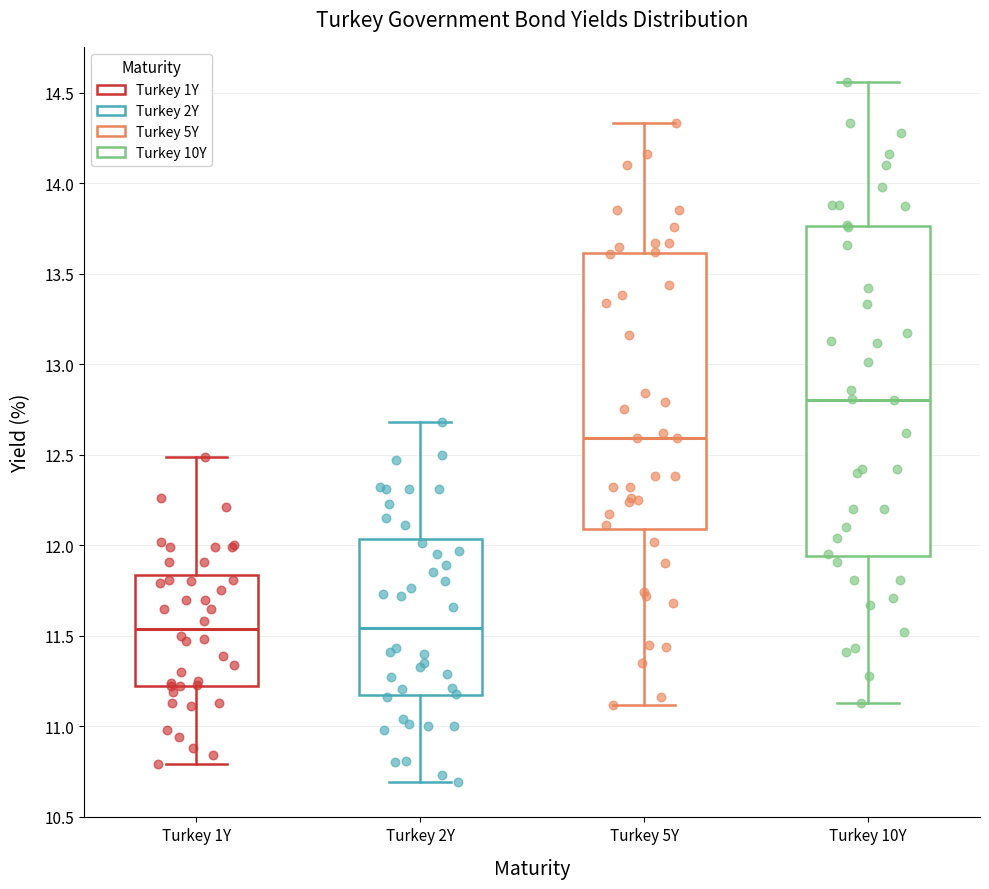

Which box's median line is the highest?

Turkey 10Y